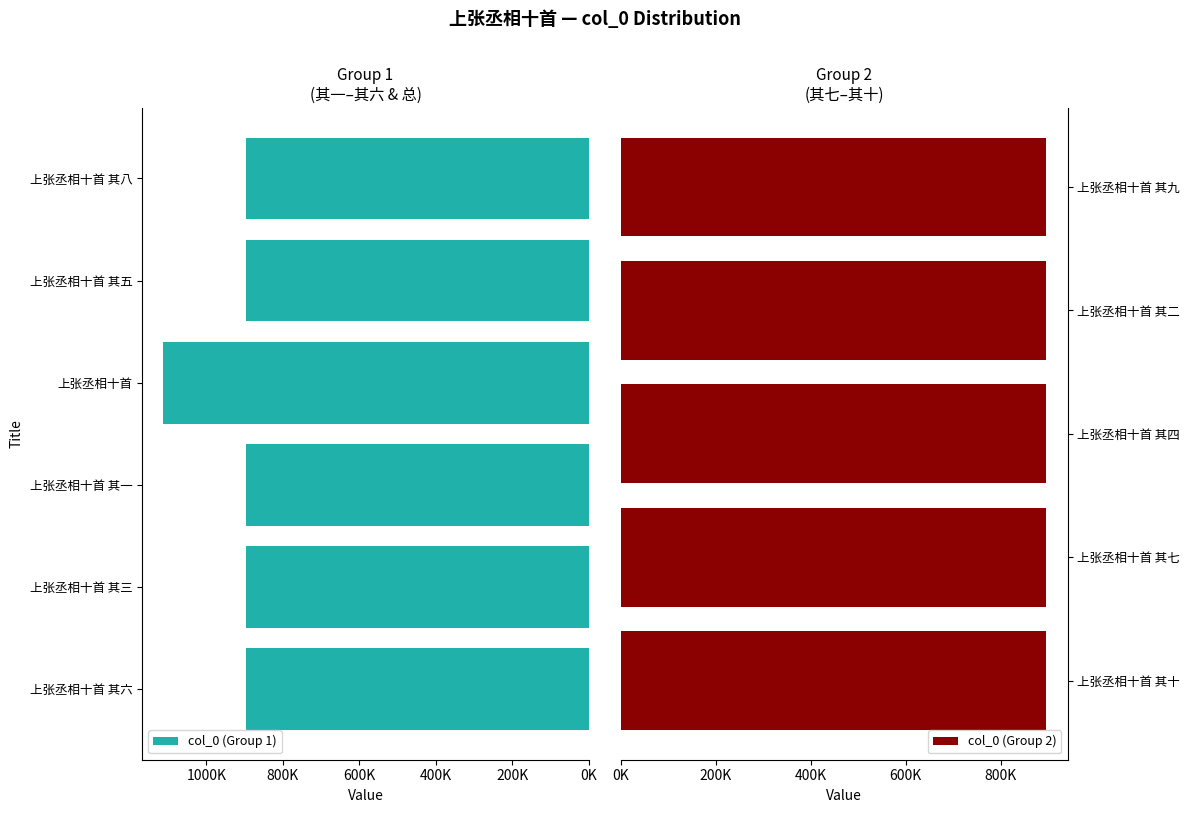

What is the sum of all values?

10065555